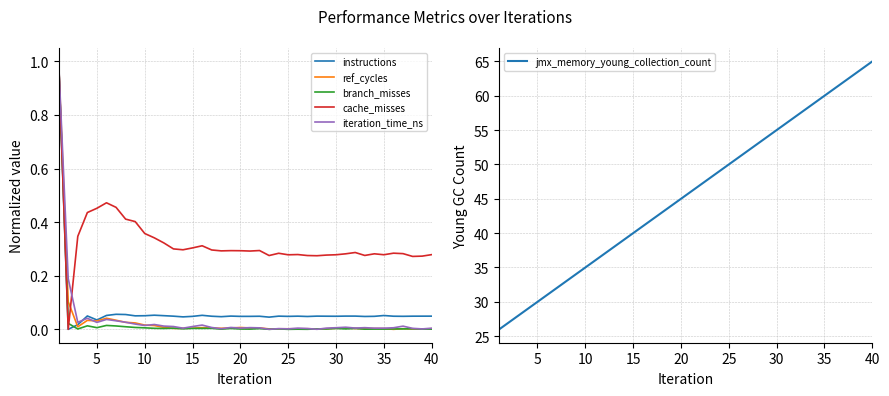

List the series in order of their peak value, lowest first.

instructions, ref_cycles, branch_misses, cache_misses, iteration_time_ns, jmx_memory_young_collection_count